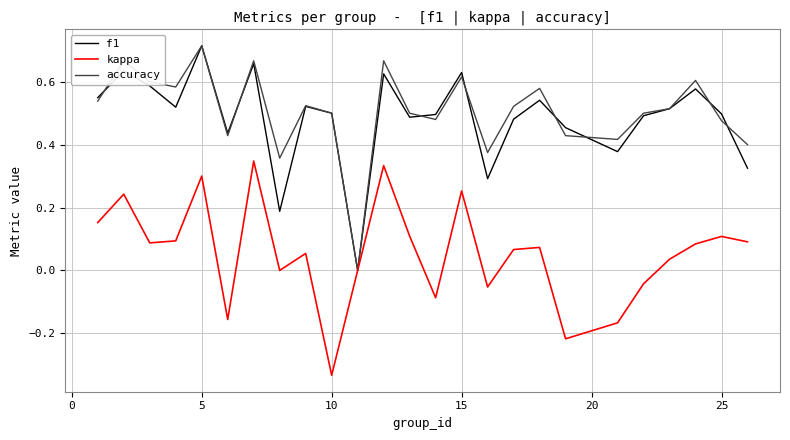

True or false: f1 and kappa intersect in this chart.

False